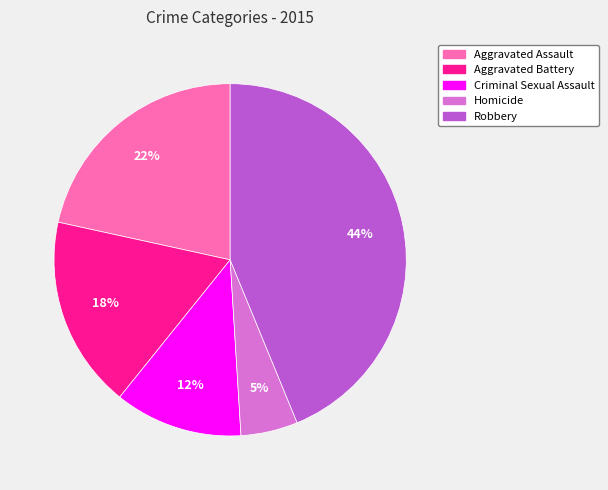

Rank the categories by value from lowest to highest.

Homicide, Criminal Sexual Assault, Aggravated Battery, Aggravated Assault, Robbery